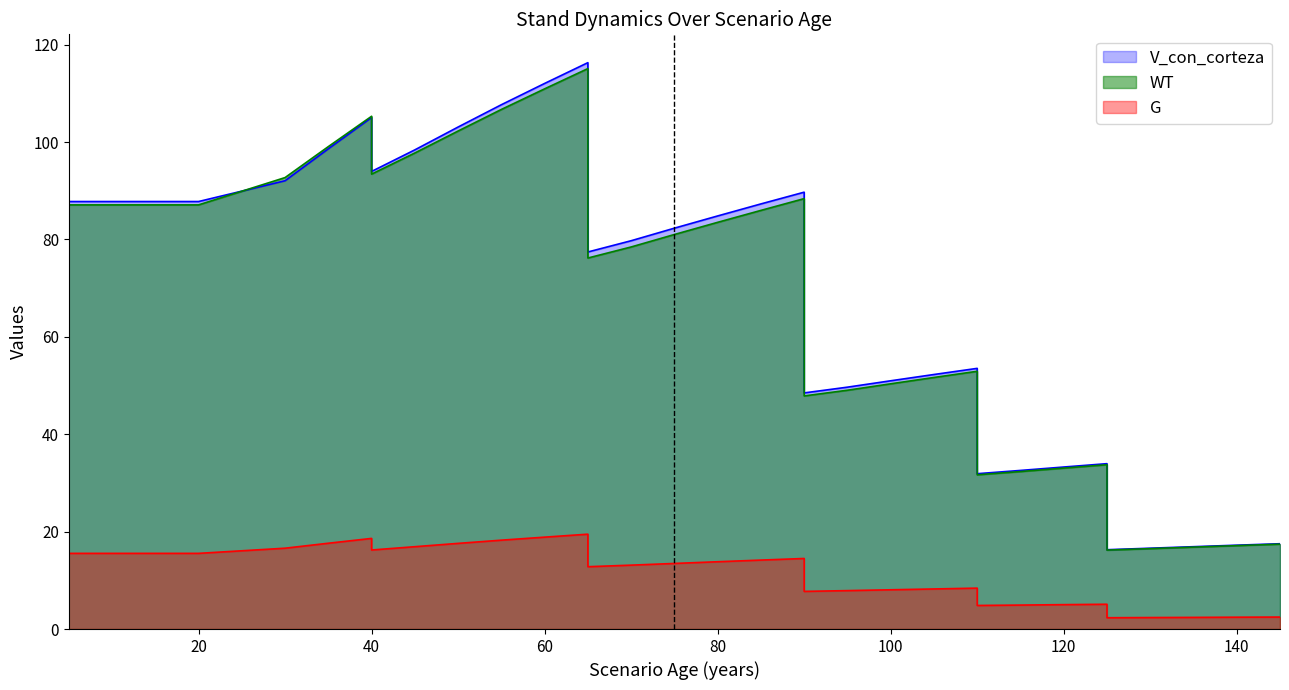

Reading left to right, what are all the values shown in this chart?

V_con_corteza: 87.8	87.8	87.8	87.8	87.8	87.8	92.1	98.6	105.0	94.0	98.4	103.1	107.7	112.0	116.3	77.4	79.7	82.3	84.8	87.3	89.7	48.5	49.7	51.0	52.3	53.5	31.9	32.6	33.3	34.0	16.3	16.6	16.9	17.2	17.5
WT: 87.1	87.1	87.1	87.1	87.1	87.1	92.7	99.1	105.3	93.4	97.8	102.3	106.7	110.9	115.1	76.2	78.5	81.0	83.5	86.0	88.4	47.9	49.0	50.4	51.7	52.9	31.7	32.3	33.0	33.7	16.2	16.5	16.8	17.1	17.4
G: 15.5	15.5	15.5	15.5	15.5	15.5	16.6	17.6	18.6	16.2	16.9	17.6	18.2	18.9	19.5	12.8	13.1	13.5	13.8	14.2	14.5	7.7	7.9	8.1	8.2	8.4	4.8	4.9	5.0	5.1	2.3	2.4	2.4	2.4	2.5